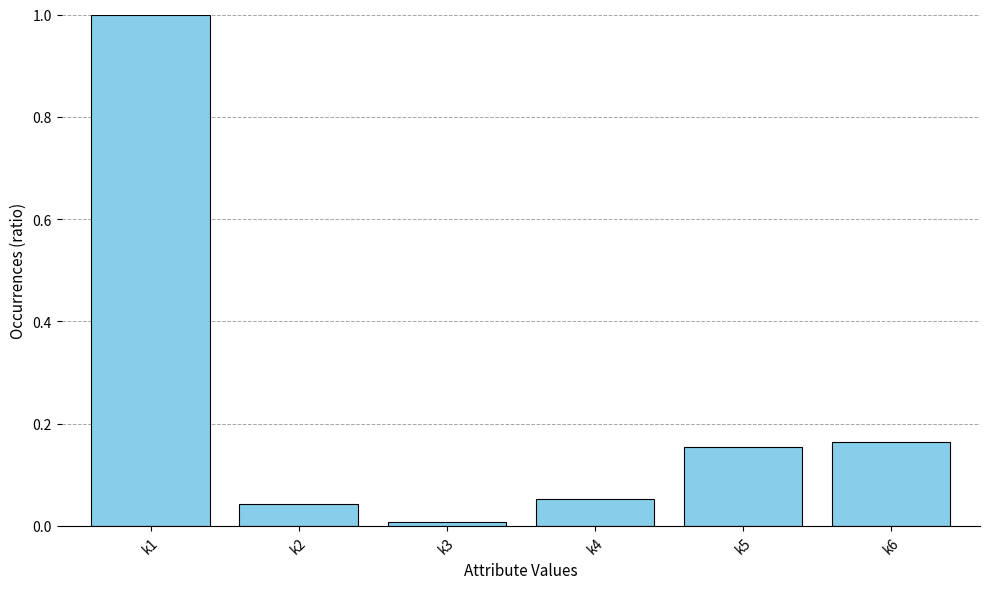

How many bars are there in total?

6